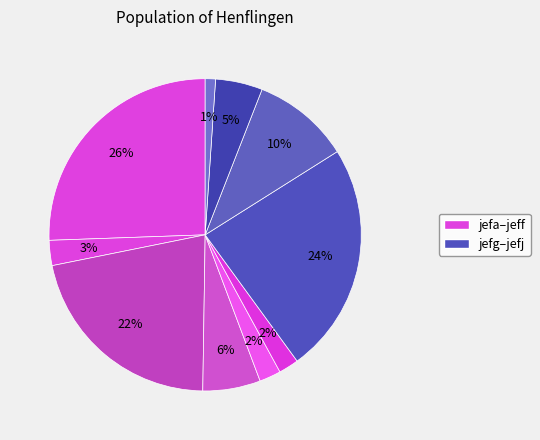

Is there any slice that represents more than half of the pie?

No